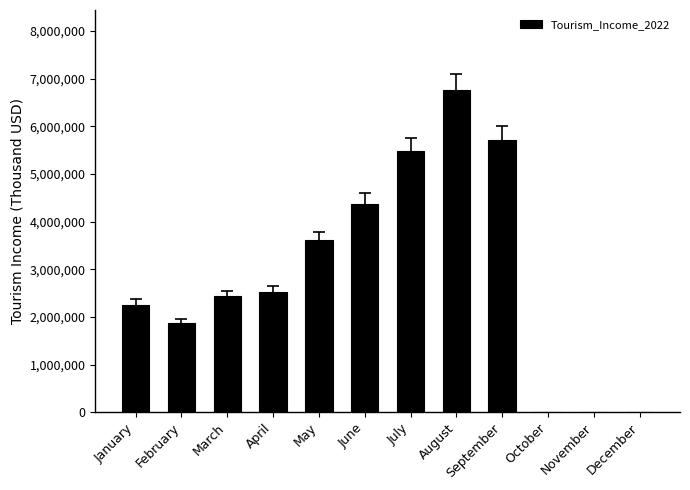

What is the sum of the values at January and December?

2259265.3